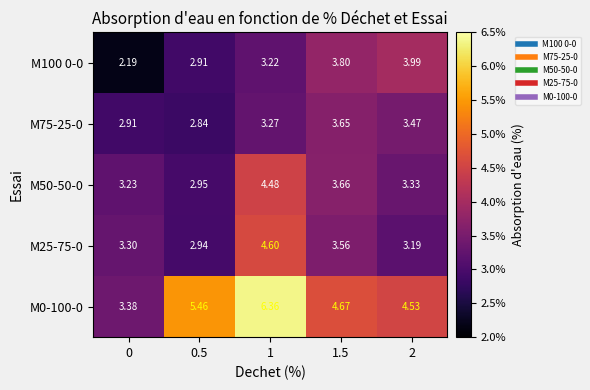

What is the spread (max minus min) of values at 0.5?

2.6